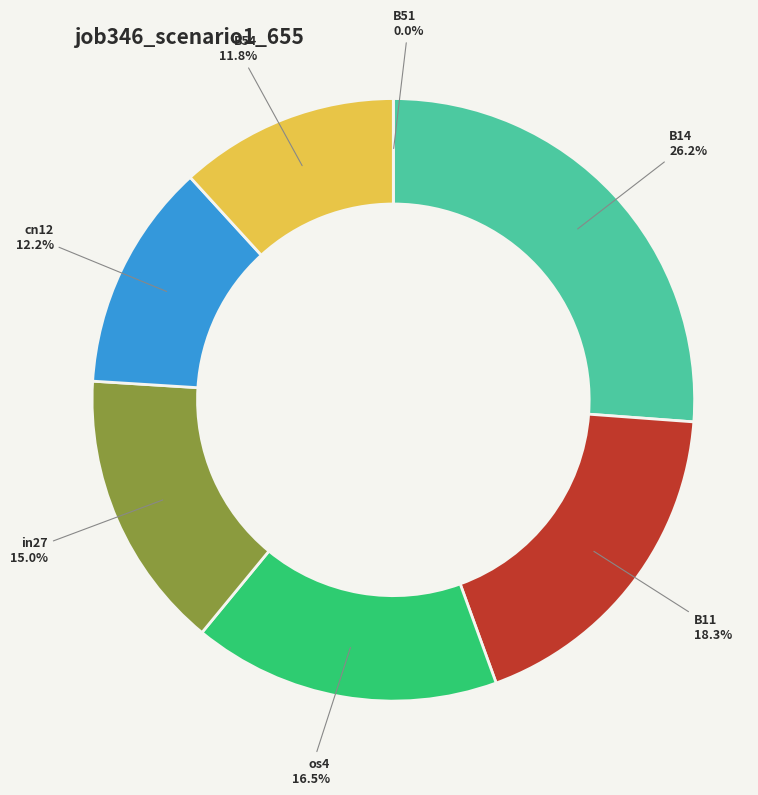

Rank the categories by value from highest to lowest.

B14, B11, os4, in27, cn12, B54, B51